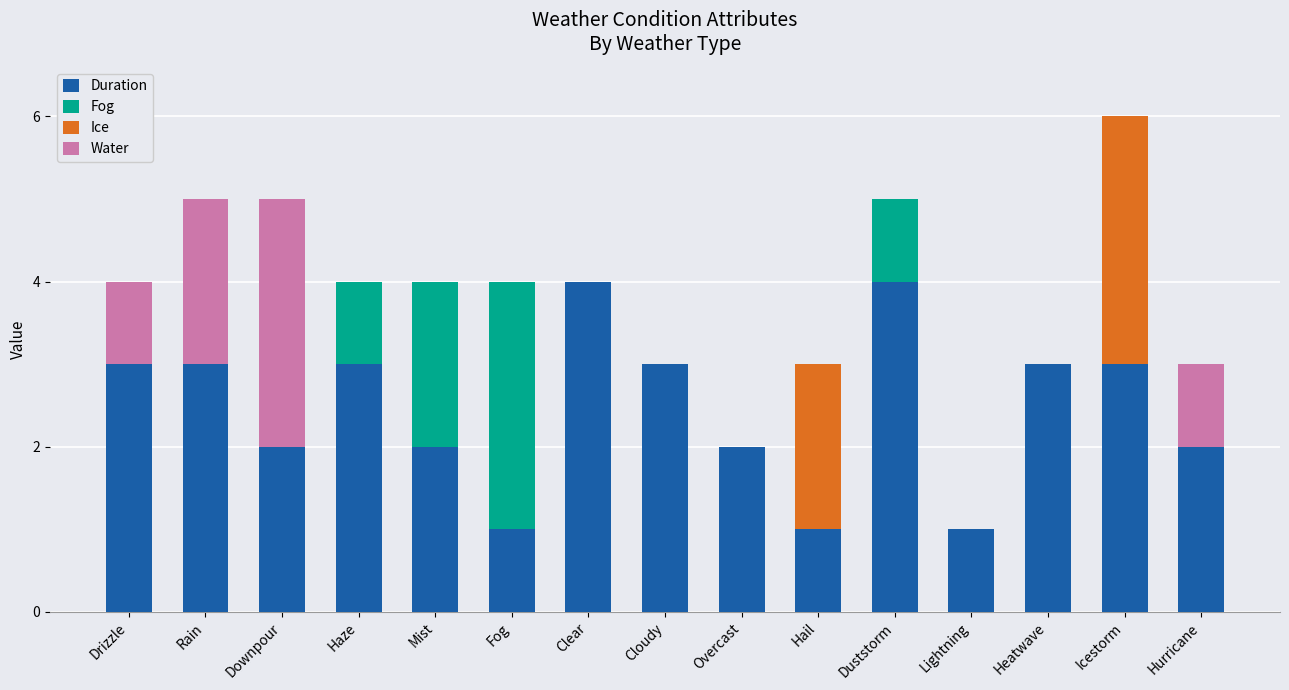

Are the bars horizontal?

No